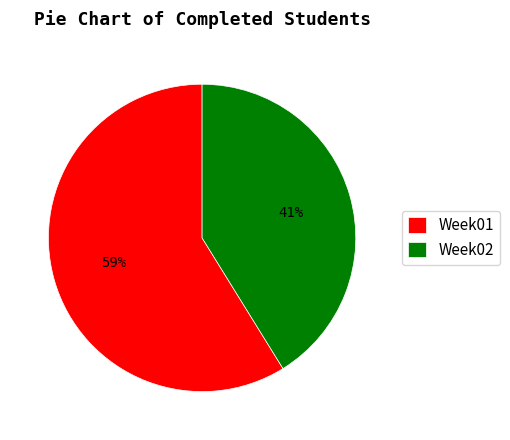

To the nearest percent, what is the average slice percentage?

50%